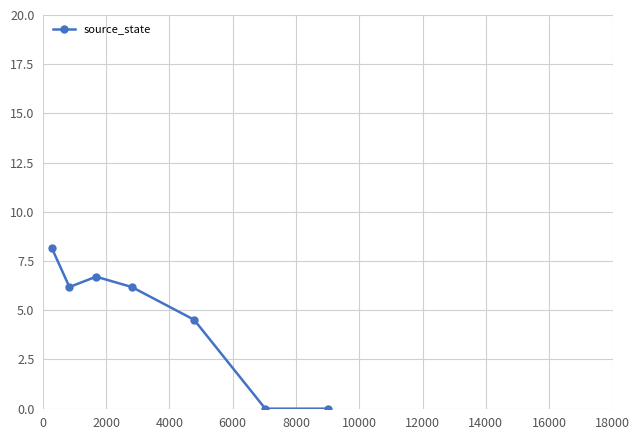

How many interior local peaks (higher than both neighbors) does the data have?

1